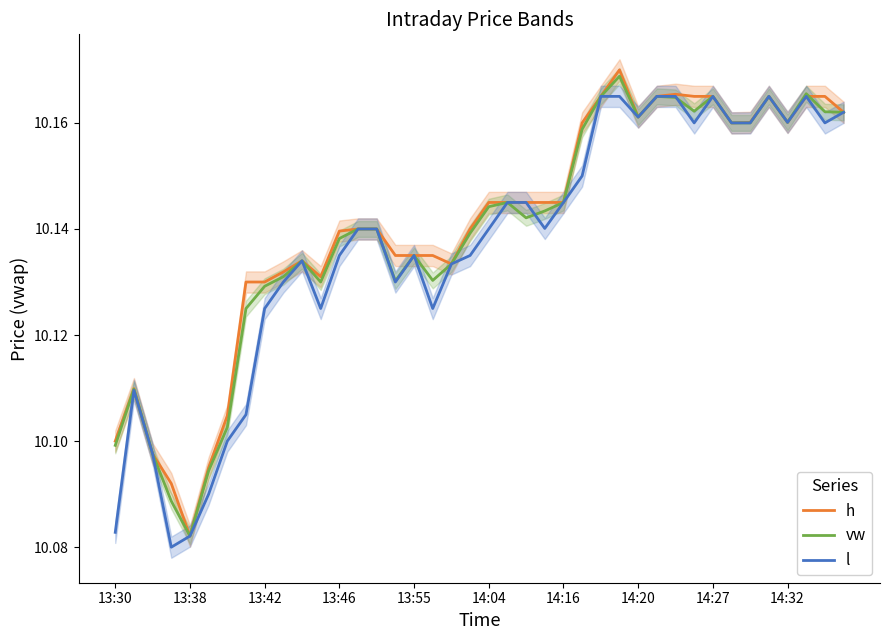

Rank the series by their maximum value, from highest to lowest.

h, vw, l